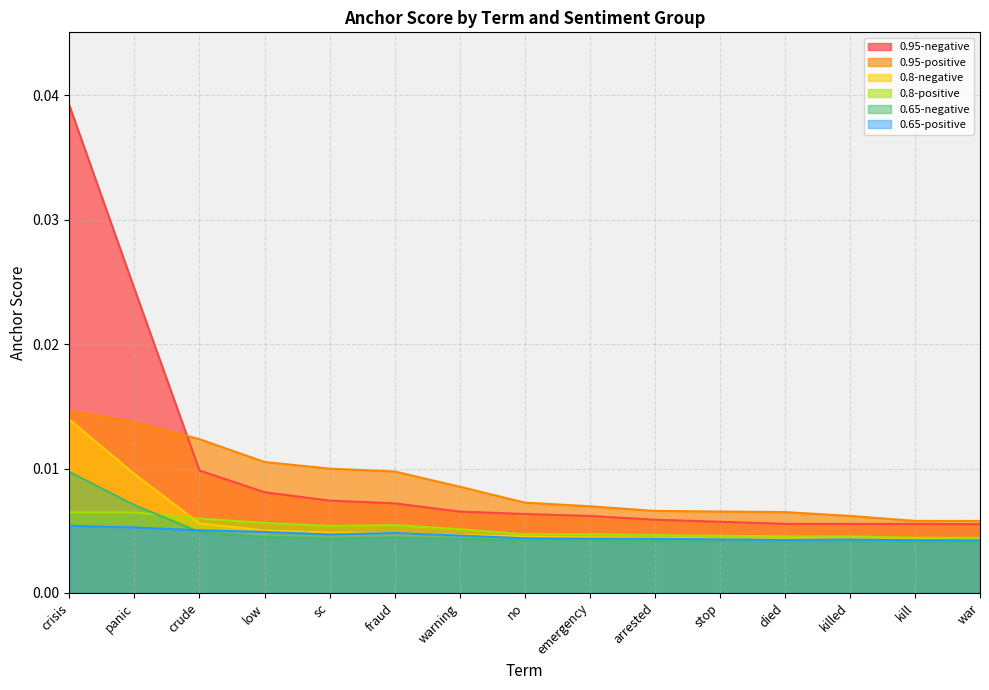

What is the sum of all 0.65-negative values?

0.1